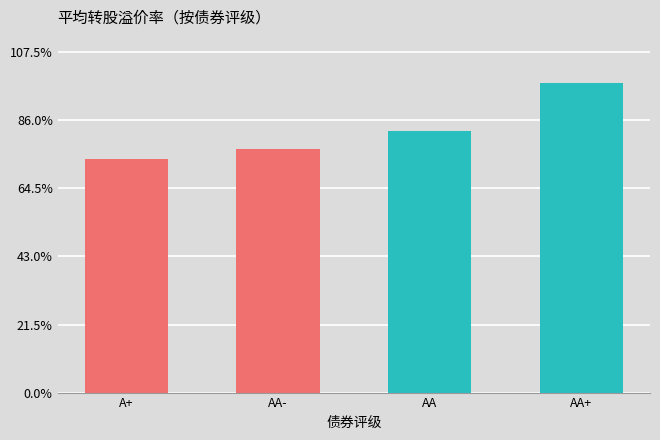

At which label does the data first exceed 82?

AA